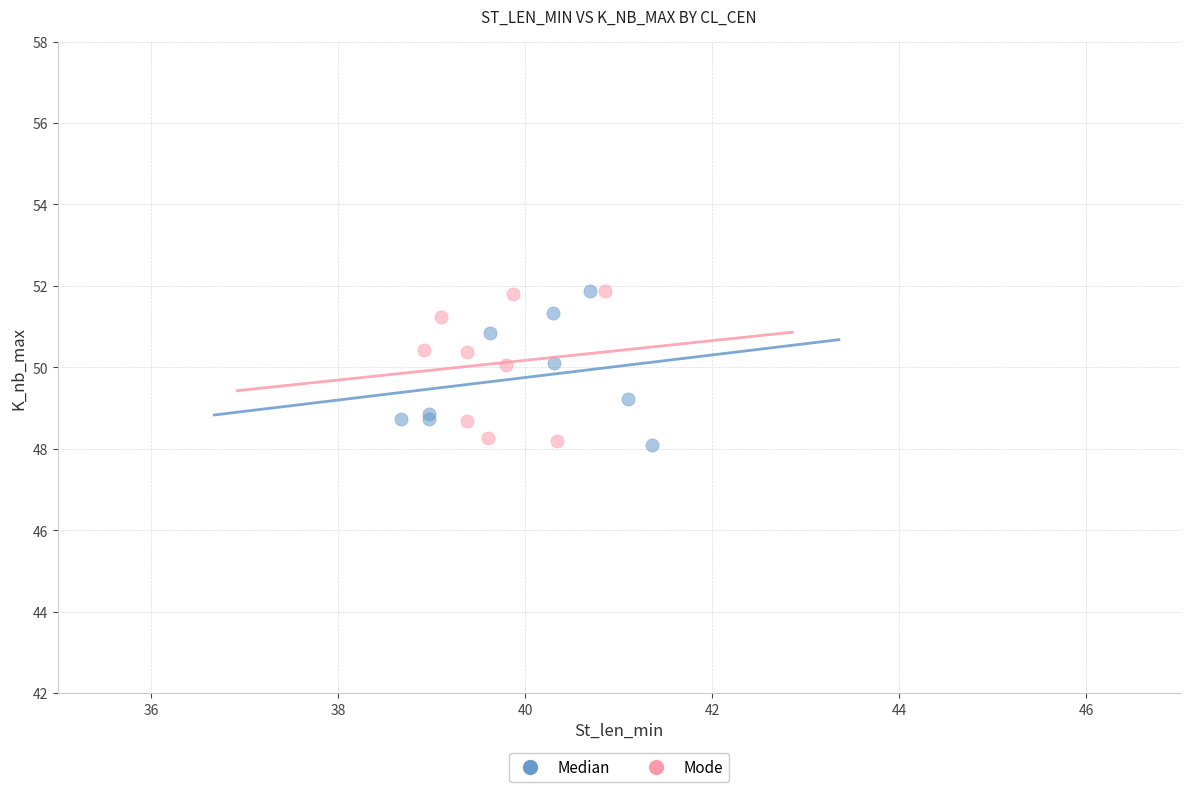

What are all the series names shown in the legend?

Median, Mode